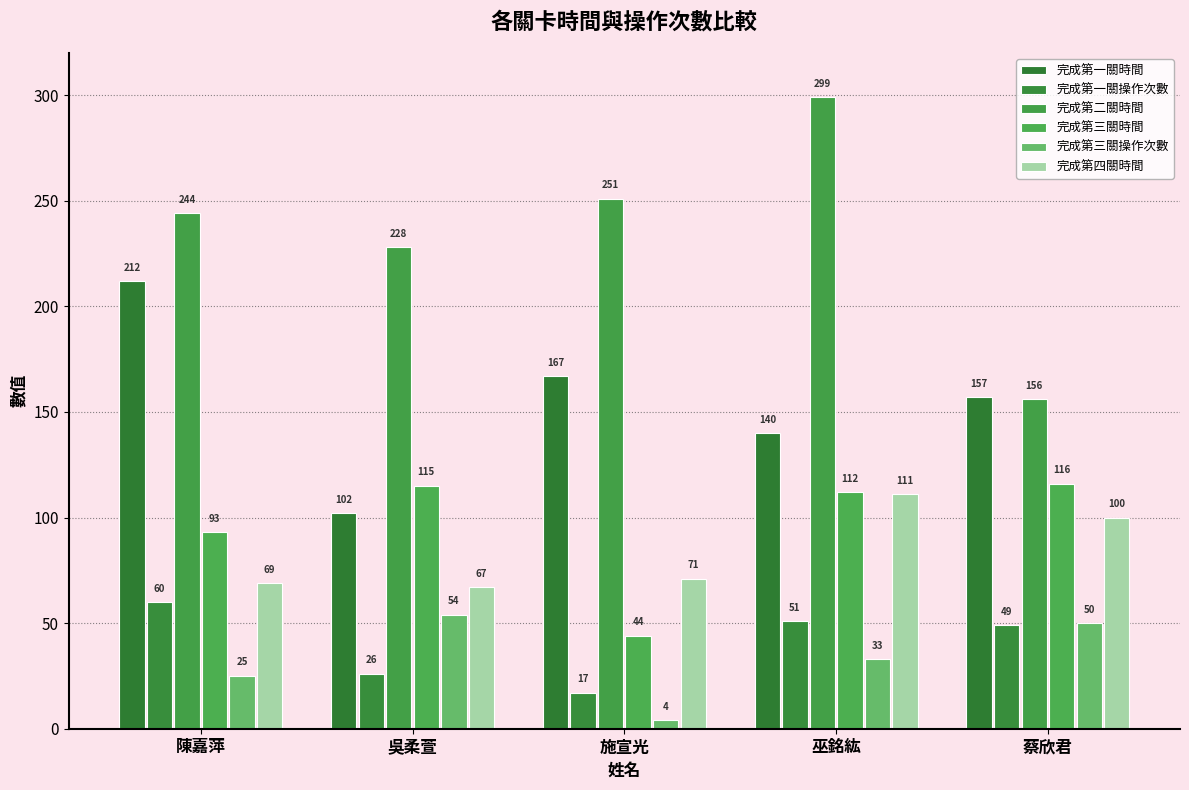

How many series are shown in this chart?

6